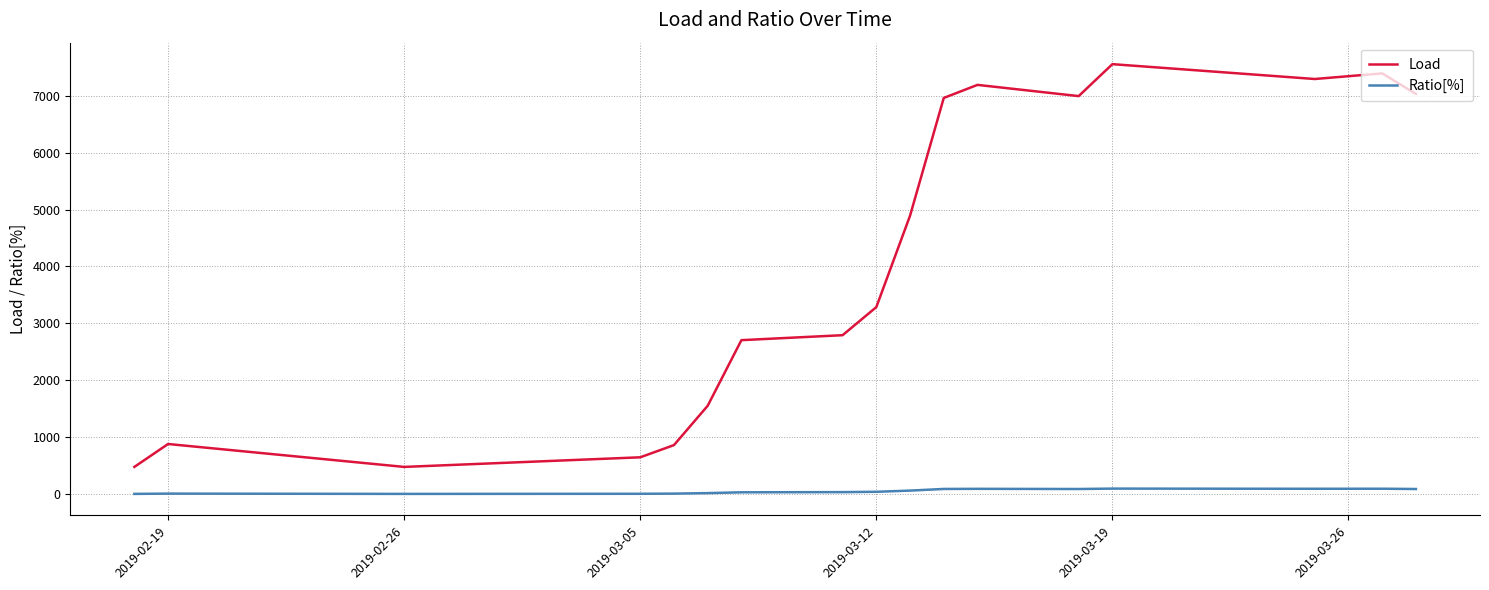

Which series has the largest total across all categories?

Load